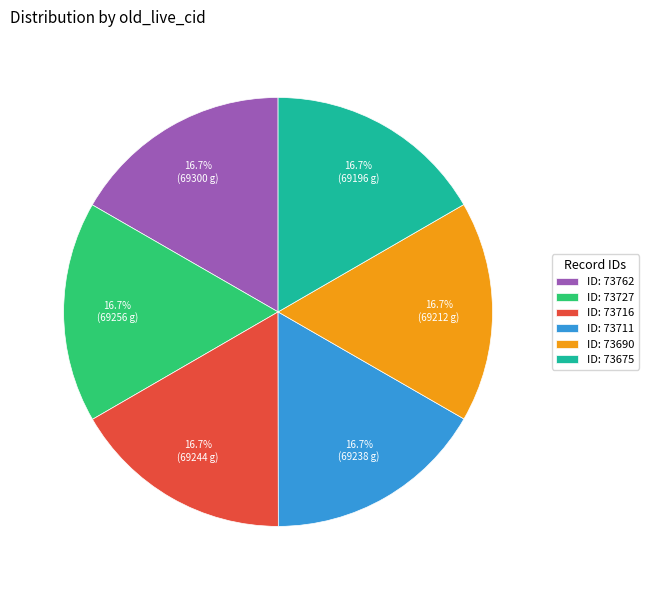

Is there a majority slice in this chart?

No